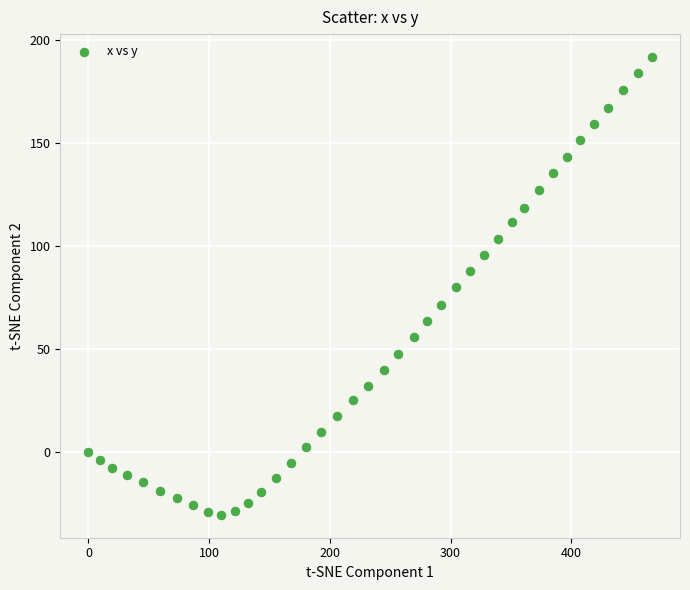

What is the range of X values (max minus min)?

466.7